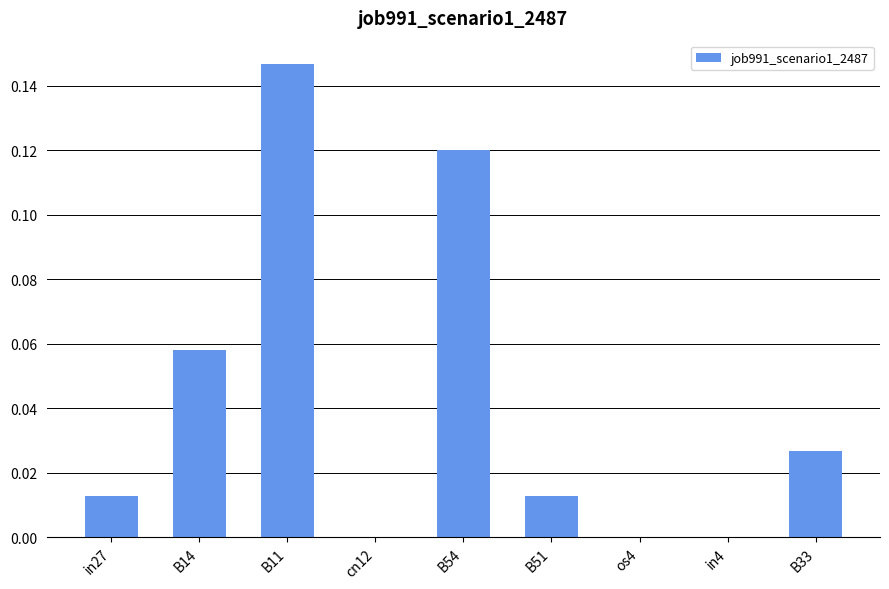

Between B33 and B54, which is larger?

B54